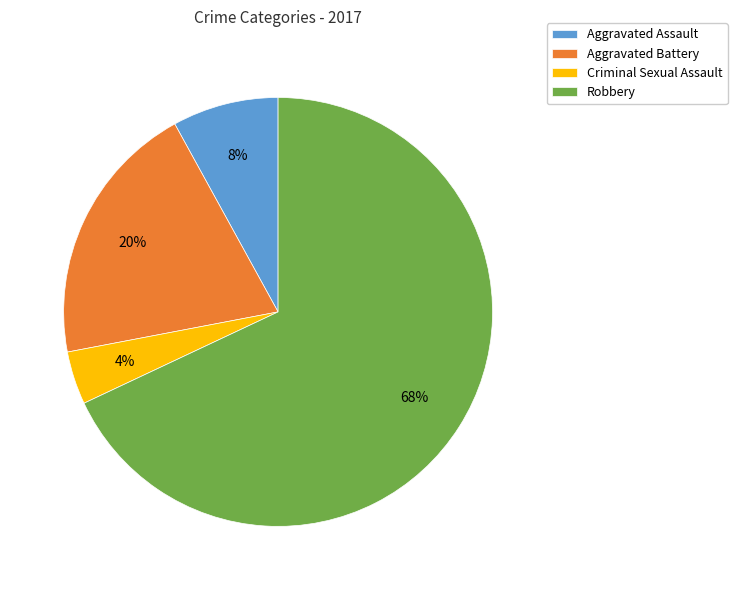

Does Criminal Sexual Assault account for over 50% of the chart?

No